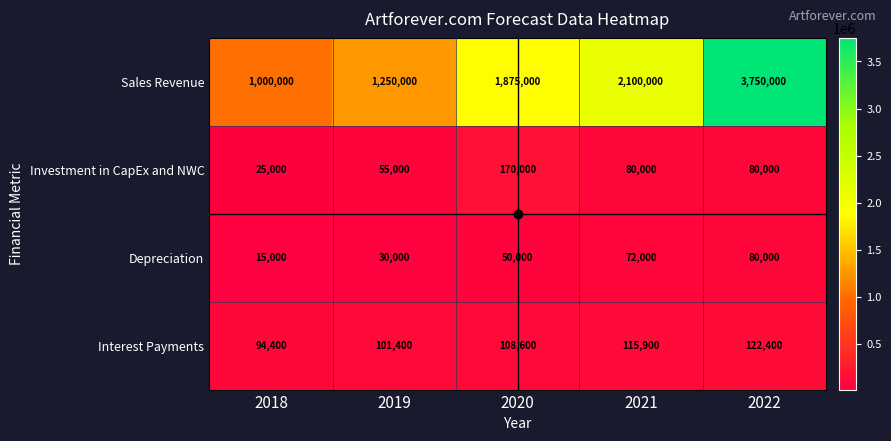

Read the Depreciation value at 2021.

72000